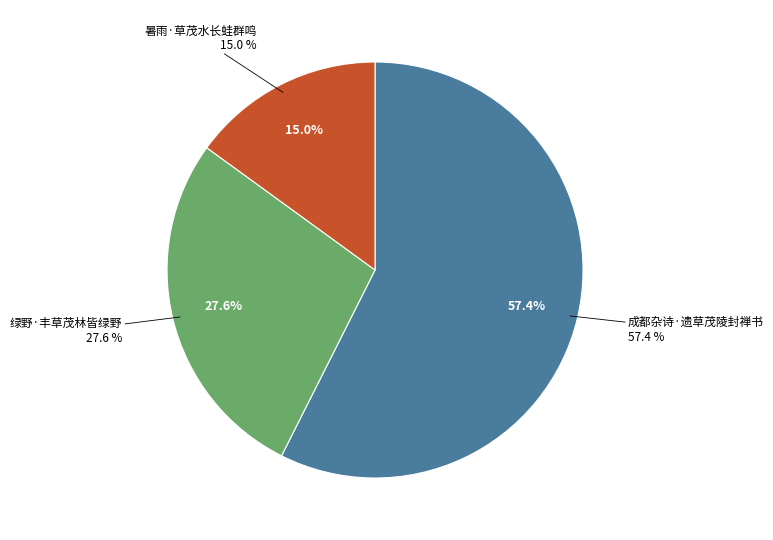

True or false: 成都杂诗·遗草茂陵封禅书 accounts for 71% of the total.

False